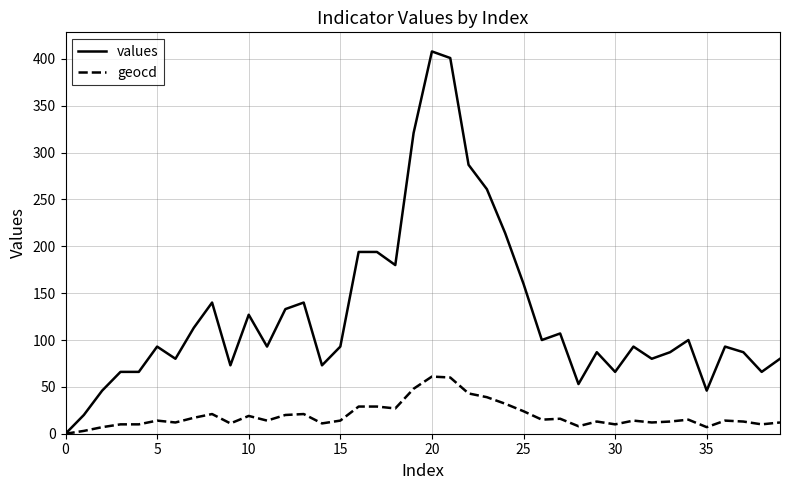

Which series has the widest spread of values?

values